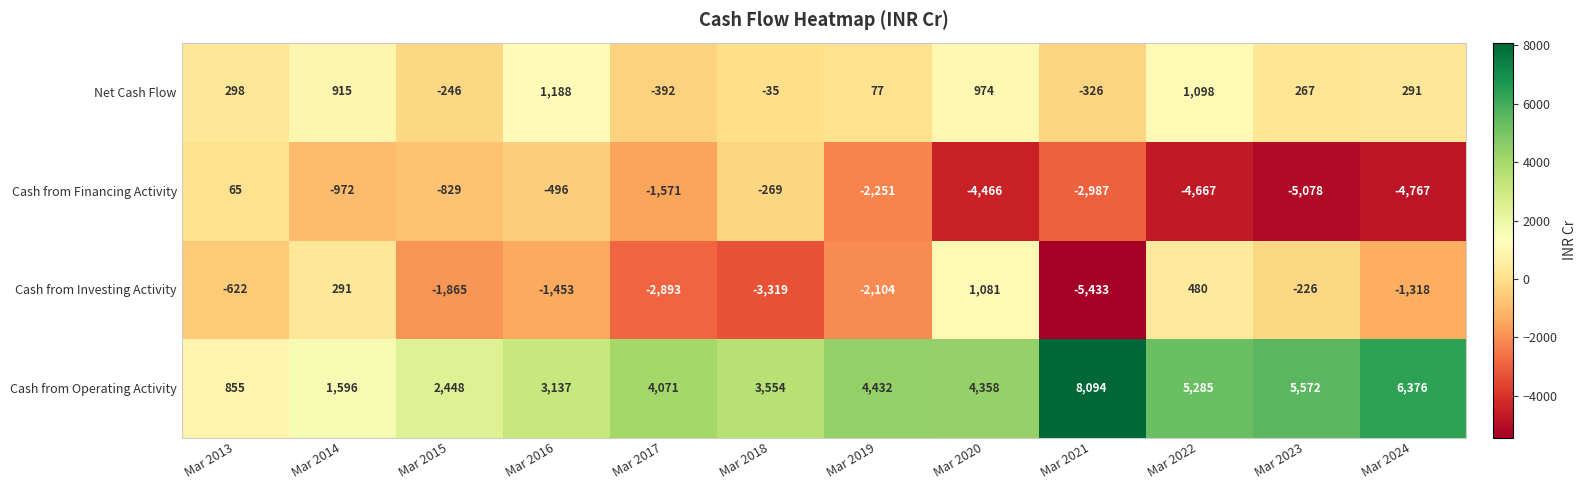

What is the average value of the Cash from Investing Activity series?

-1448